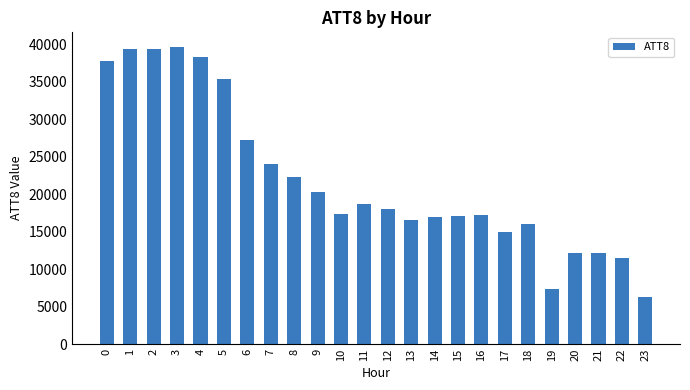

What is the value of the 21st bar from the left?

12200